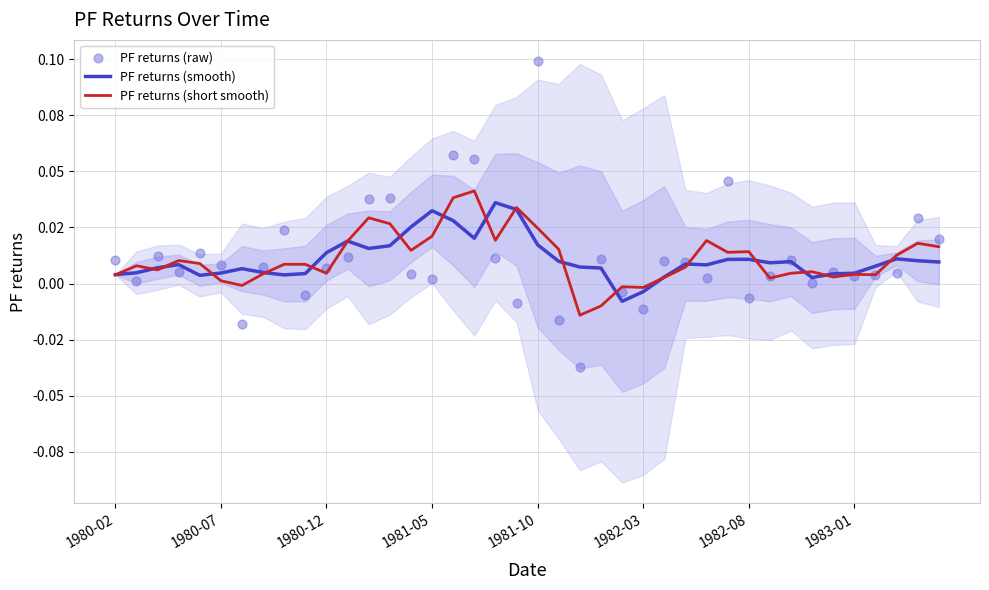

Which series contains the highest Y value?

PF returns (raw)